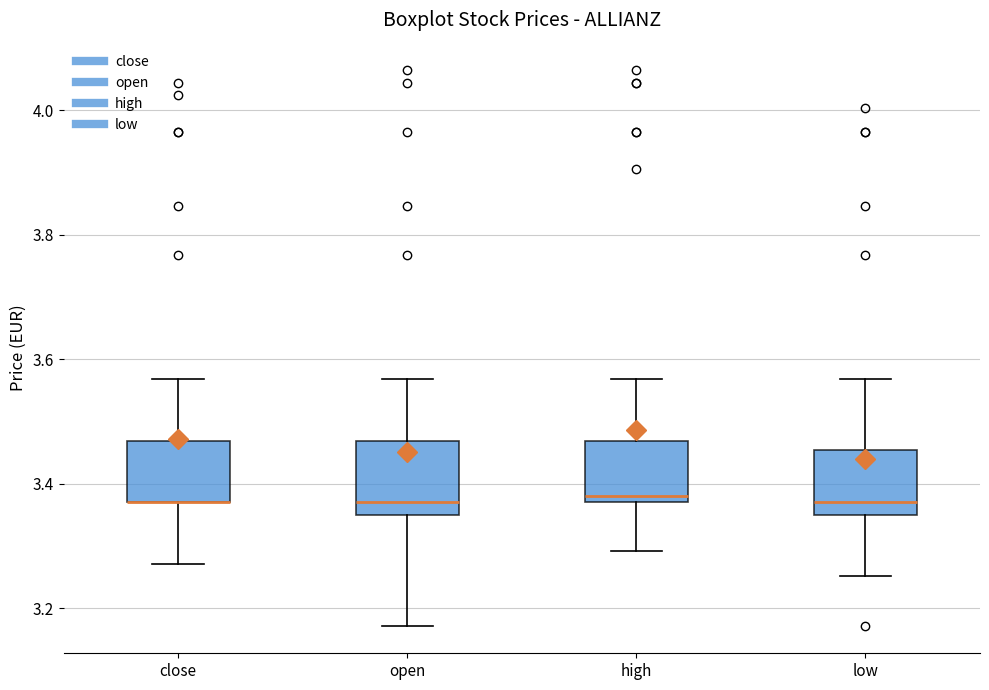

Where is the upper edge of the box for close on the y-axis? The values are not printed on the chart, so give them approximately, as read against the axis.

3.46